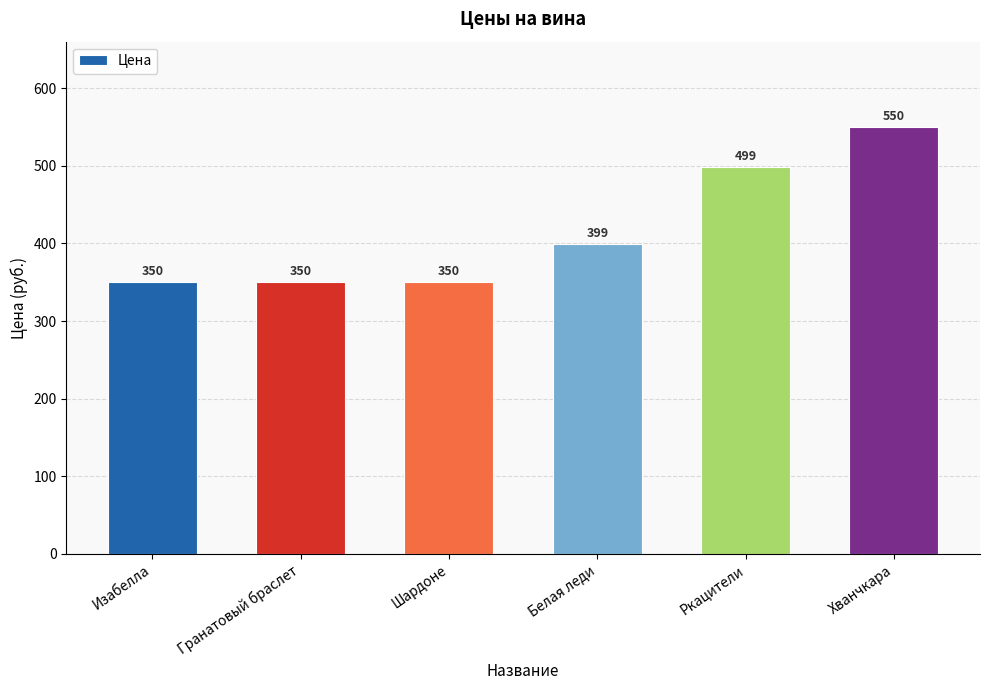

Count the number of data series in this chart.

1